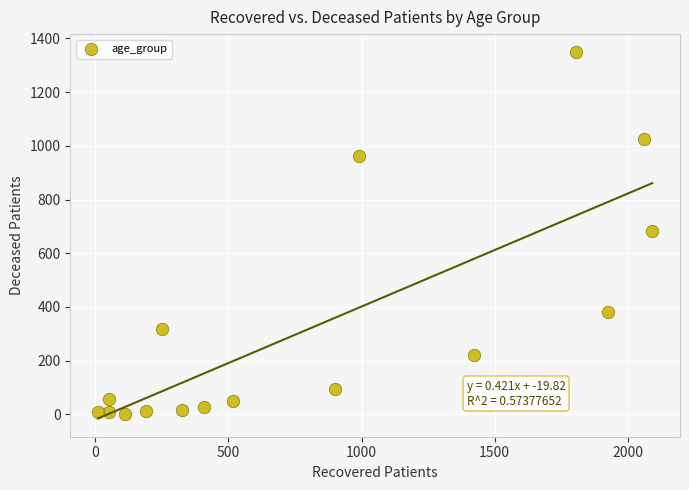

What is the range of X values (max minus min)?

2082